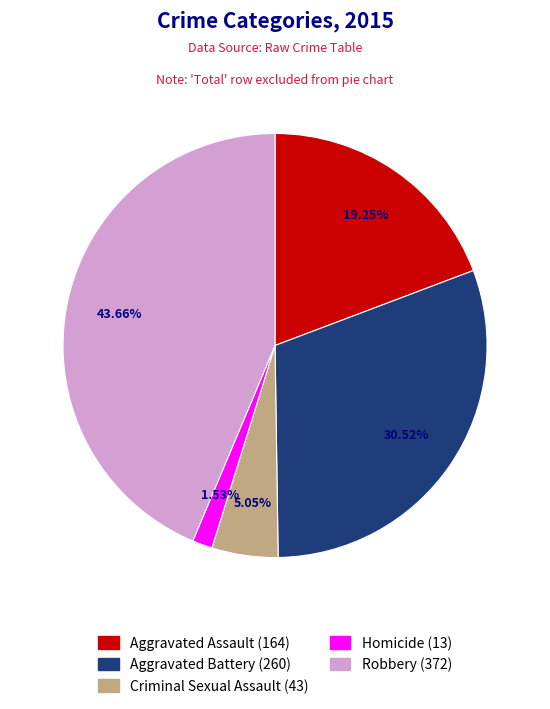

How many slices are in this pie chart?

5